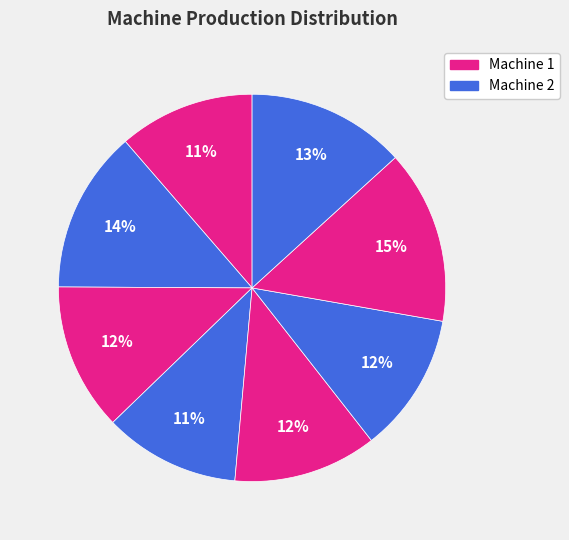

Count the number of slices in the pie.

8